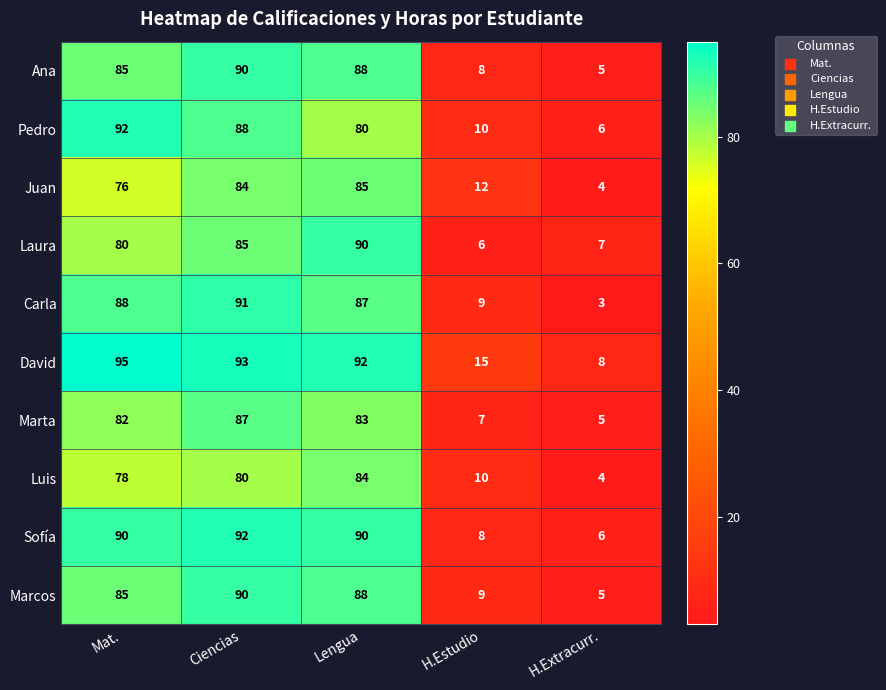

Which series has the widest spread of values?

Carla